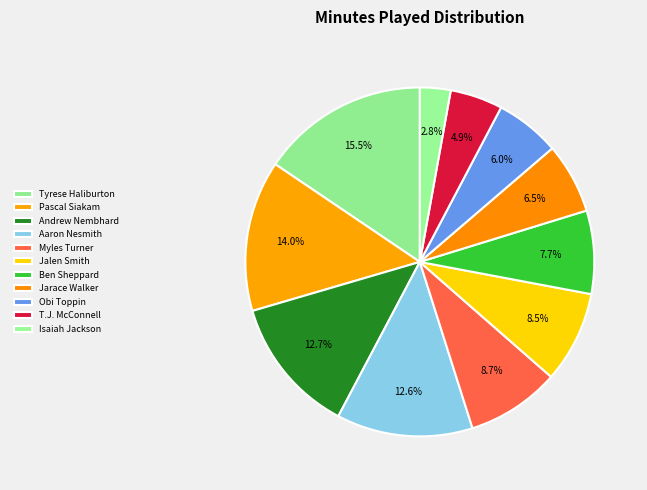

To the nearest percent, what portion does Andrew Nembhard represent?

13%